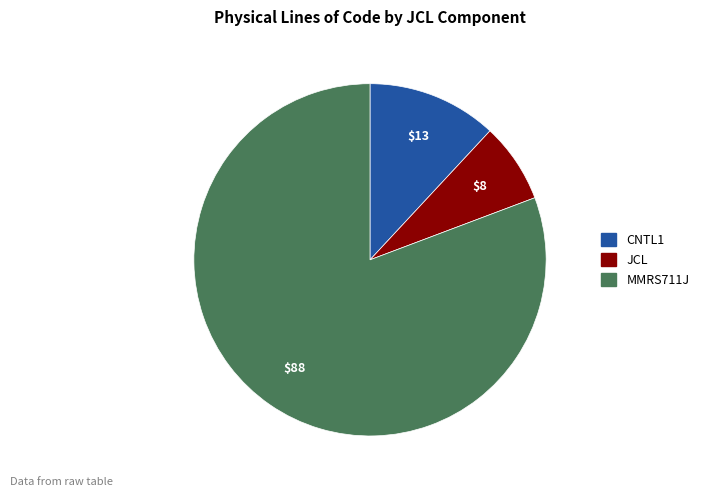

Is there a majority slice in this chart?

Yes